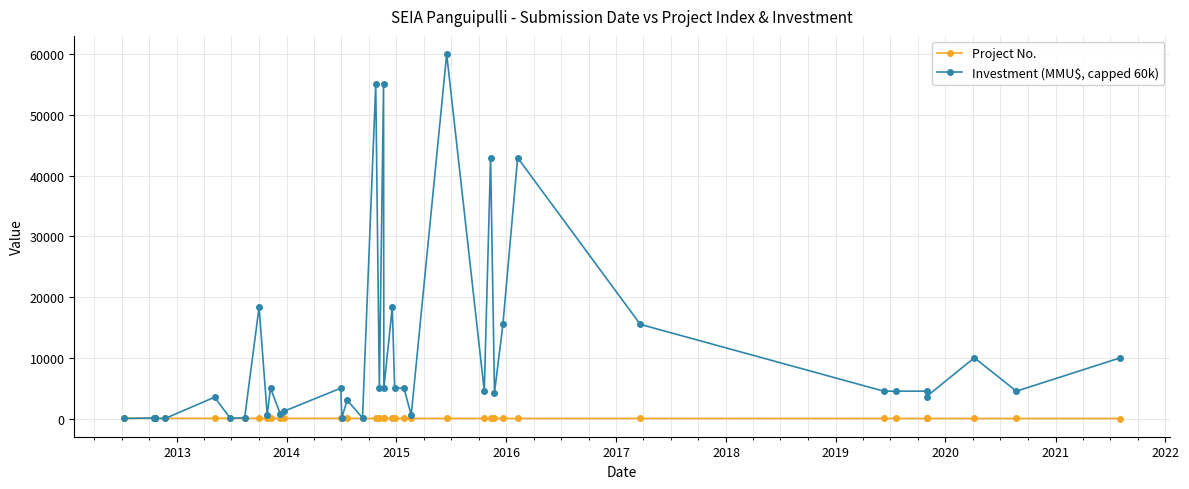

How many intersections are there between Investment (MMU$, capped 60k) and Project No.?

3